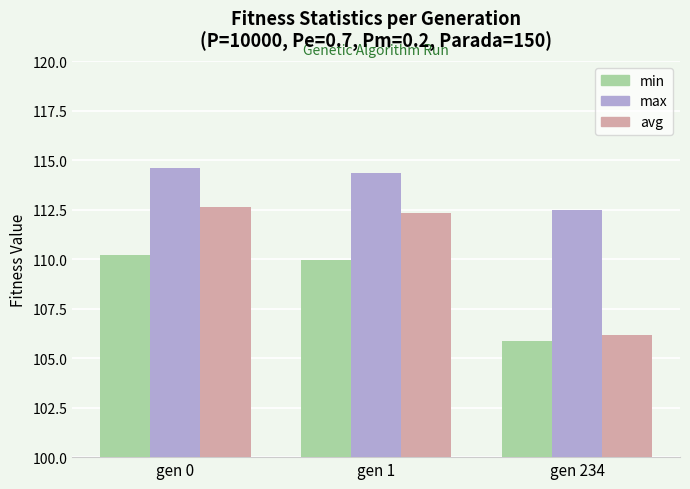

At which label does max reach its minimum?

gen 234